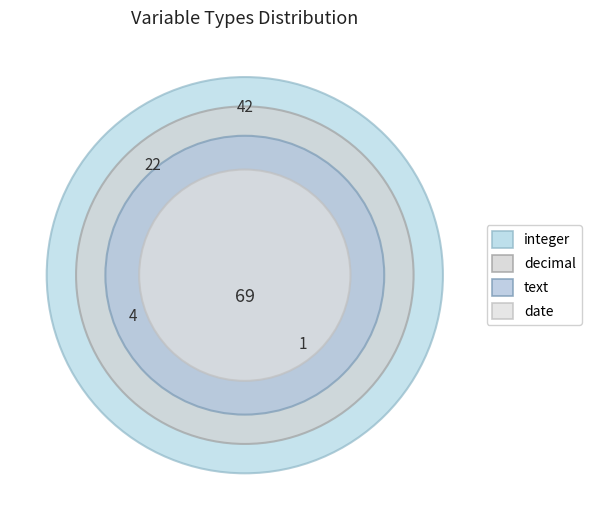

How many slices are in this pie chart?

4